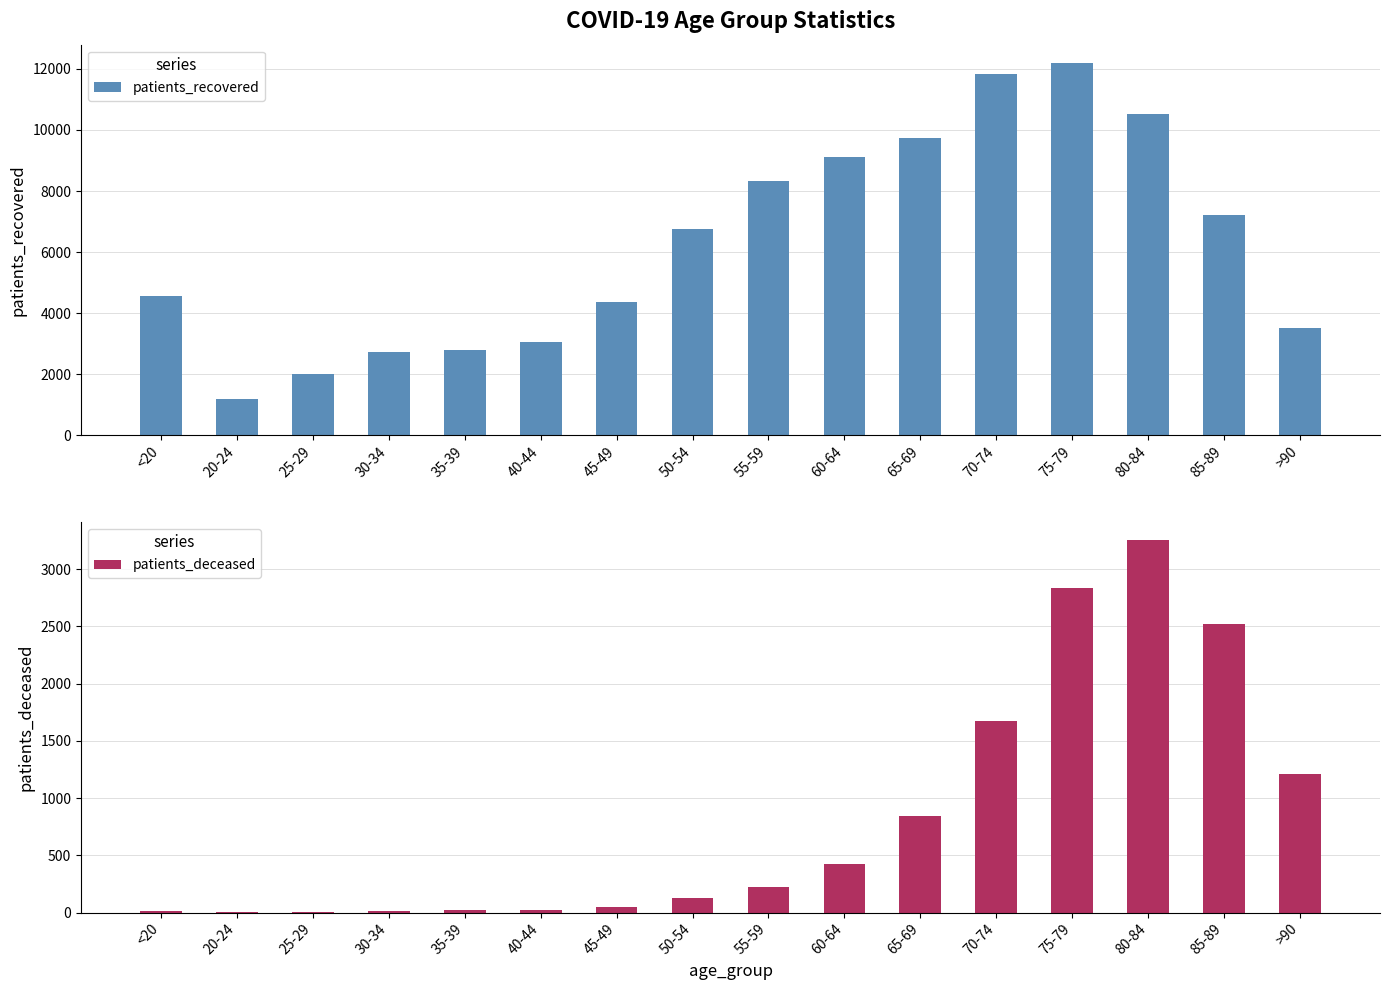

What position from the left is 65-69?

11